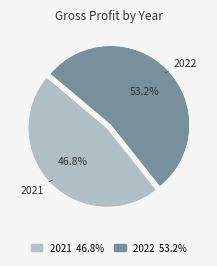

How many segments does this pie chart have?

2